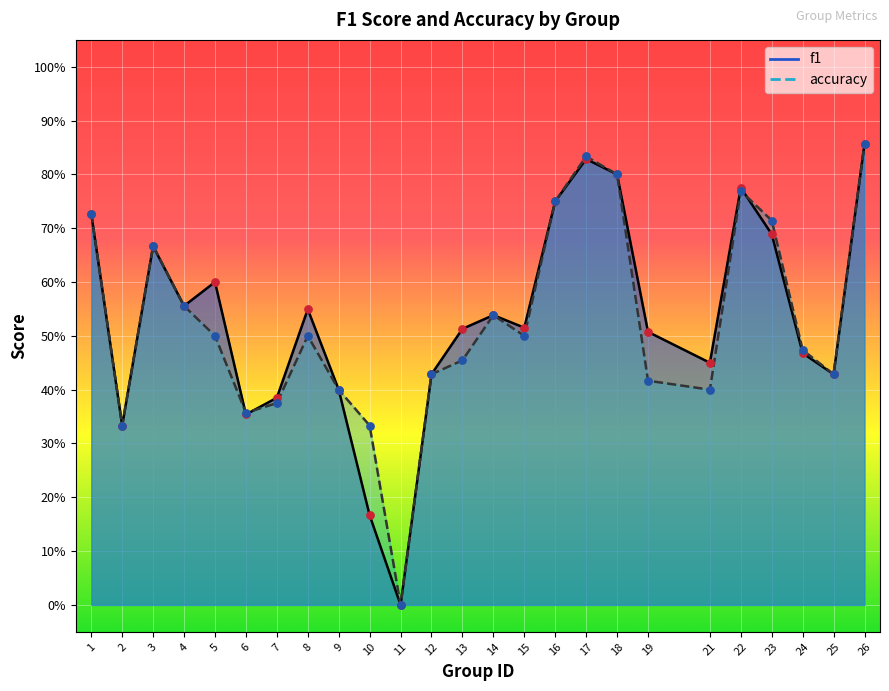

Which series has the largest total across all categories?

f1